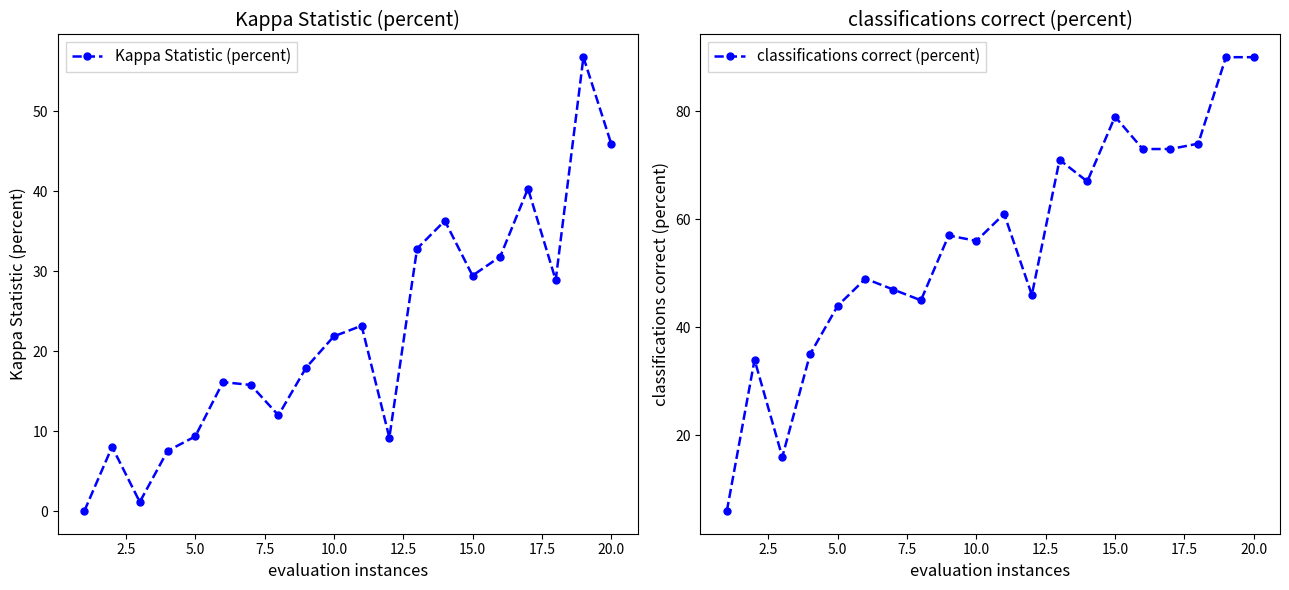

Reading left to right, what are all the values shown in this chart?

Kappa Statistic (percent): 0.0	8.0	1.1	7.5	9.3	16.1	15.8	12.0	17.9	21.8	23.2	9.2	32.8	36.3	29.4	31.8	40.3	28.9	56.7	45.9
classifications correct (percent): 6.0	34.0	16.0	35.0	44.0	49.0	47.0	45.0	57.0	56.0	61.0	46.0	71.0	67.0	79.0	73.0	73.0	74.0	90.0	90.0